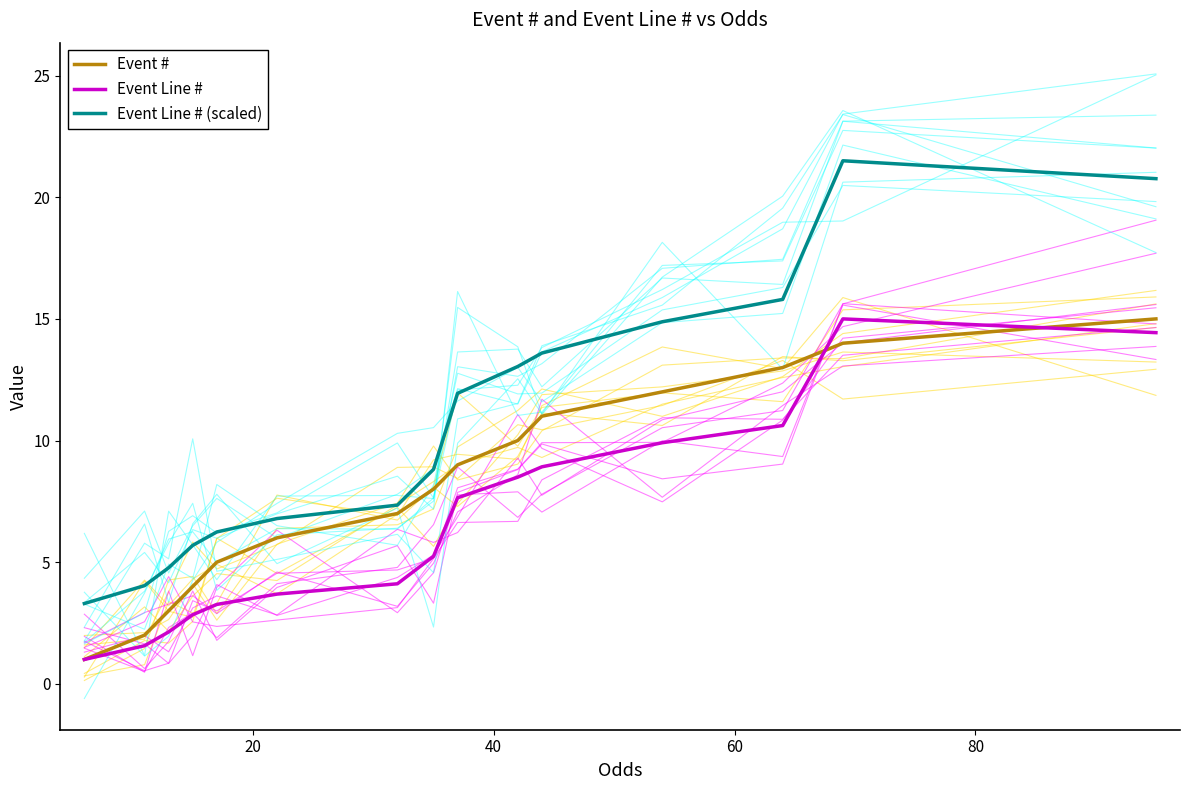

What is the maximum value for Event #?

15.0